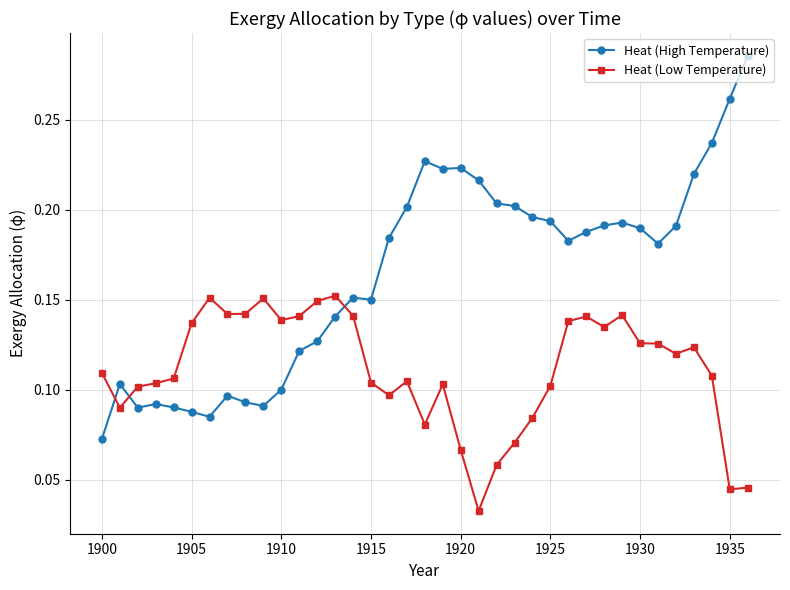

What is the sum of all Heat (High Temperature) values?

6.1